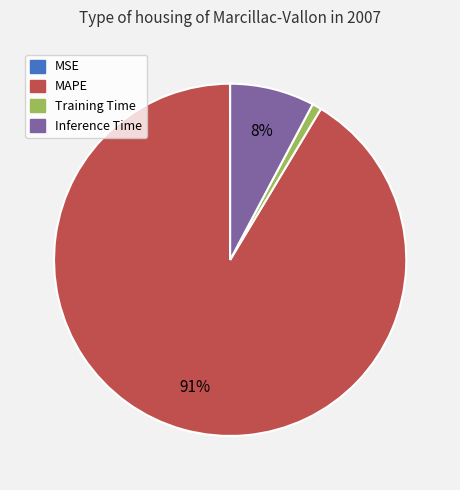

Between MAPE and Training Time, which is larger?

MAPE